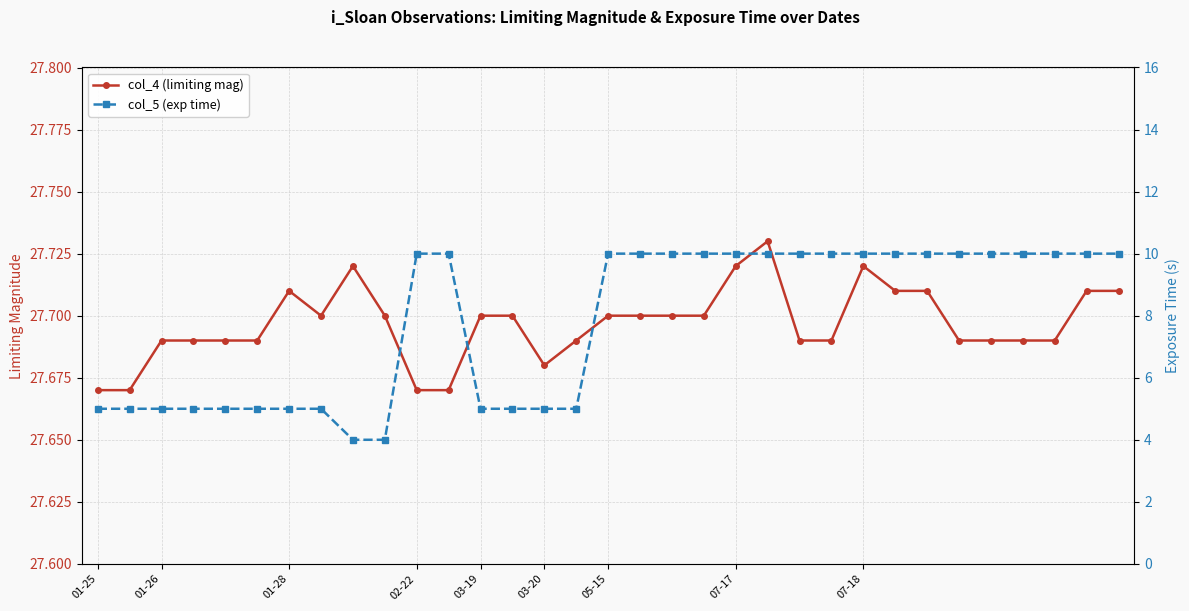

What is the value of the col_5 (exp time) point at the 11th from the left?

10.0